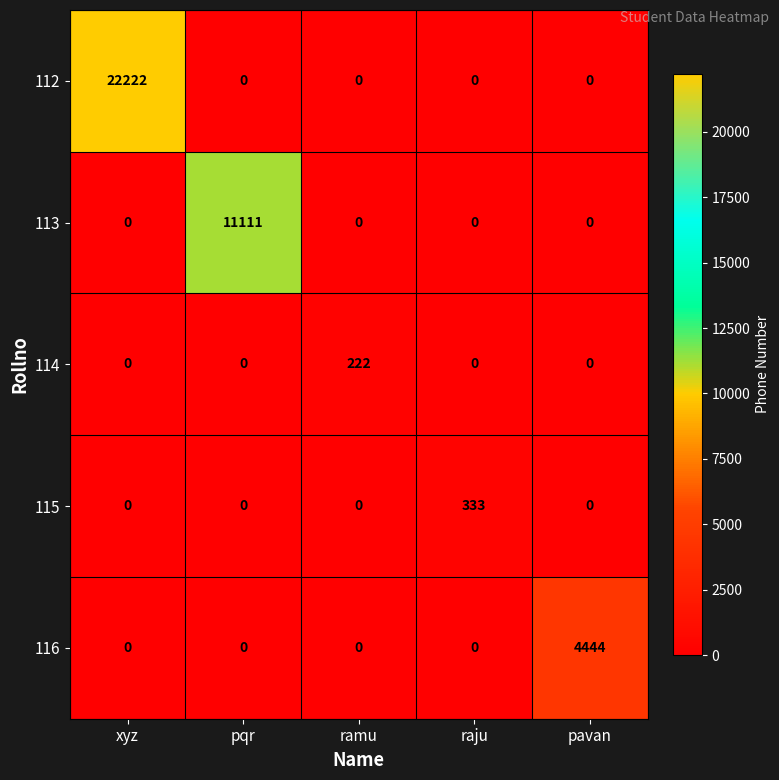

How many data points does each series have?

5